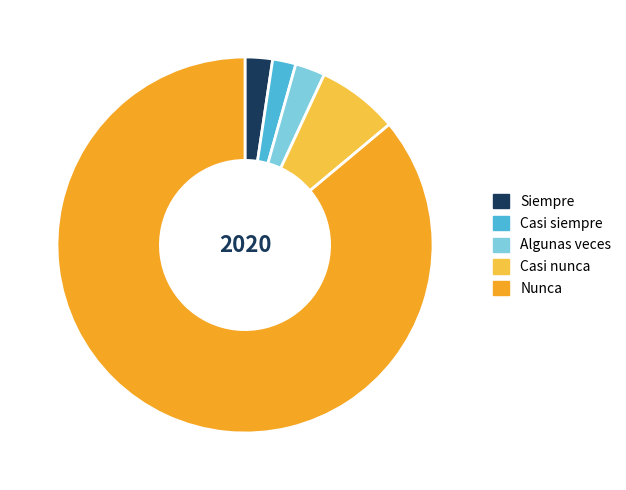

Do Casi nunca and Algunas veces together represent more than half of the pie?

No